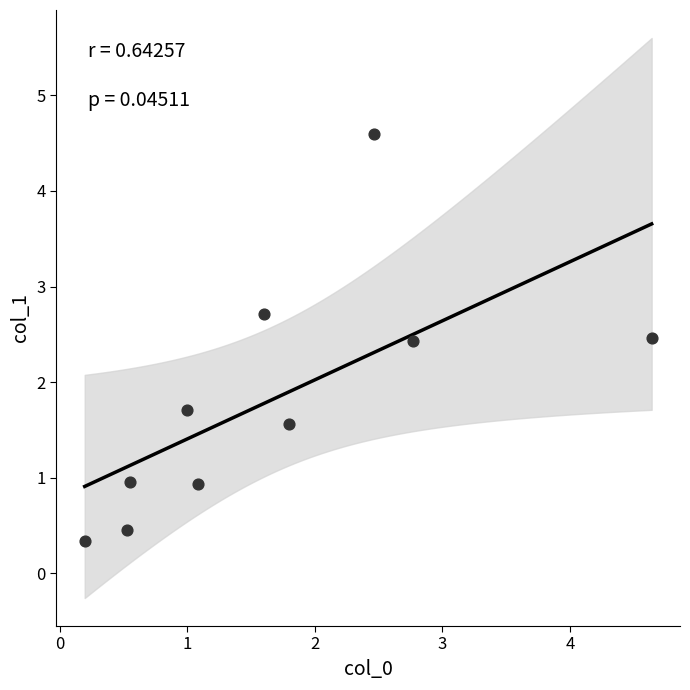

What is the range of Y values (max minus min)?

4.3